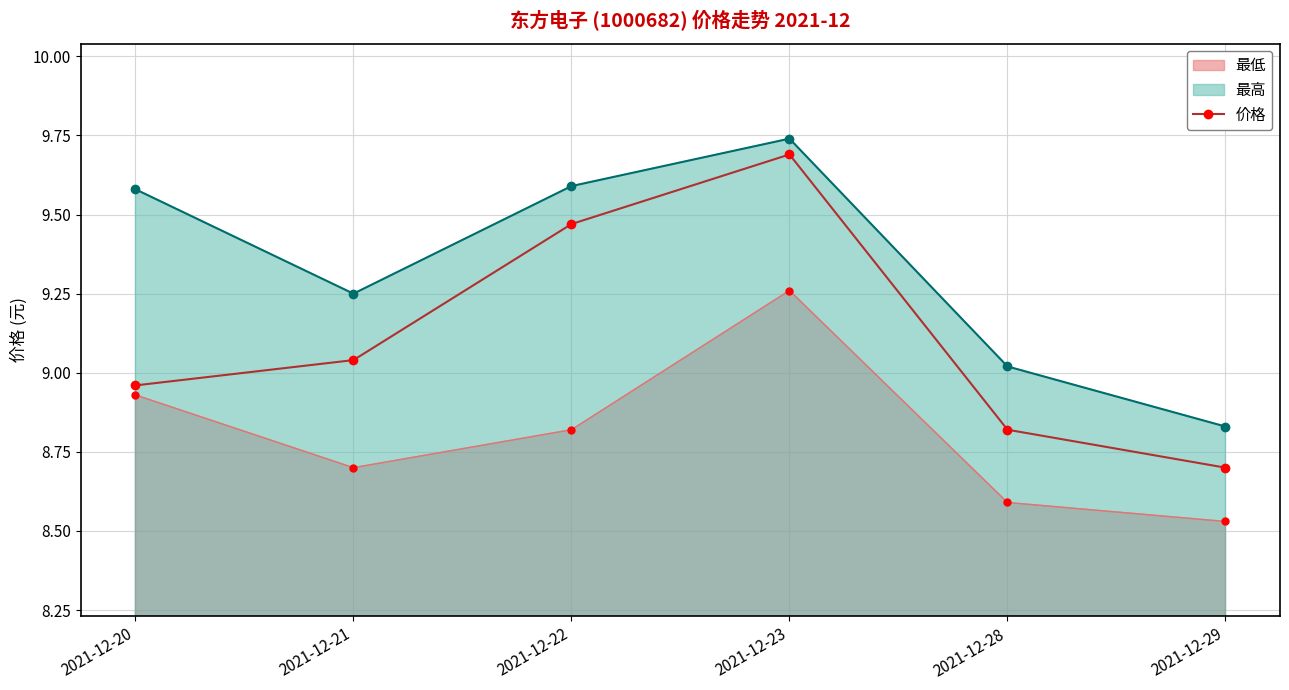

The value at 2021-12-22 is 16.6. True or false?

False